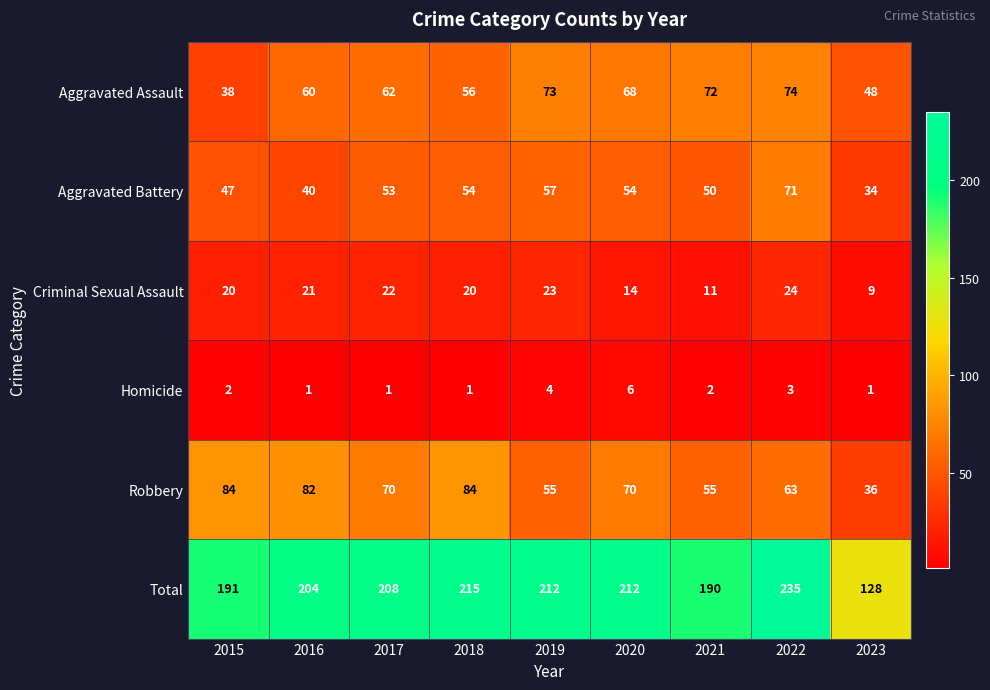

What is the lowest value of the Aggravated Battery series?

34